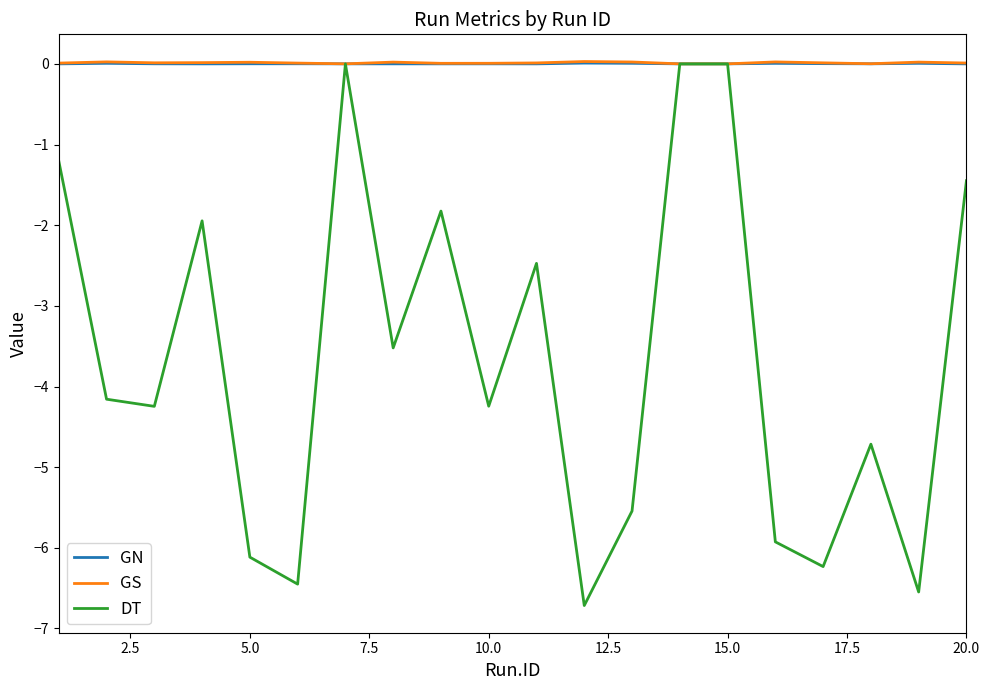

What is the lowest value of the DT series?

-6.7